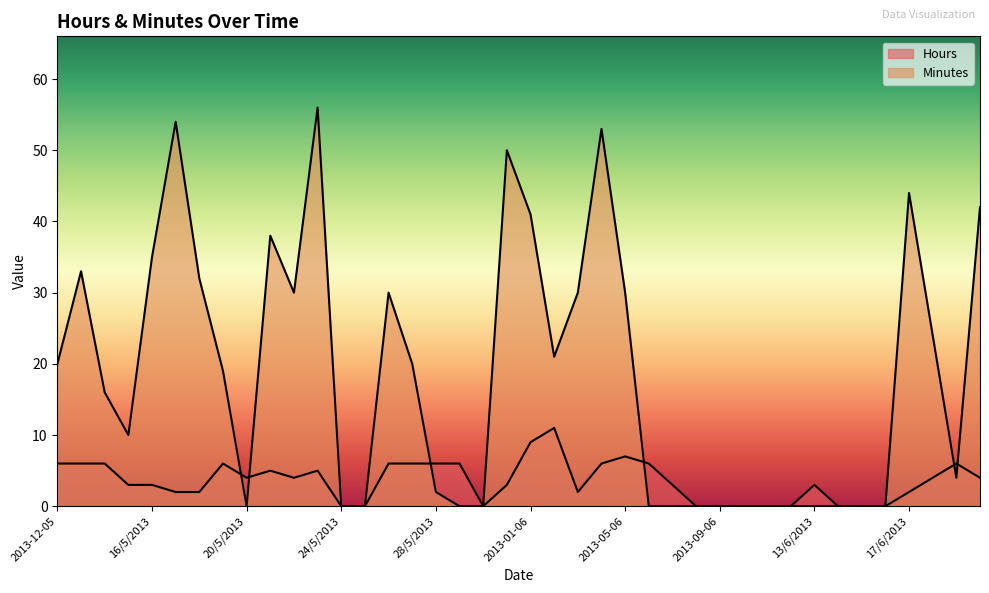

Reading left to right, transcribe all the data shown in this chart.

Hours: 6	6	6	3	3	2	2	6	4	5	4	5	0	0	6	6	6	6	0	3	9	11	2	6	7	6	3	0	0	0	0	0	3	0	0	0	2	4	6	4
Minutes: 20	33	16	10	35	54	32	19	0	38	30	56	0	0	30	20	2	0	0	50	41	21	30	53	30	0	0	0	0	0	0	0	0	0	0	0	44	24	4	42